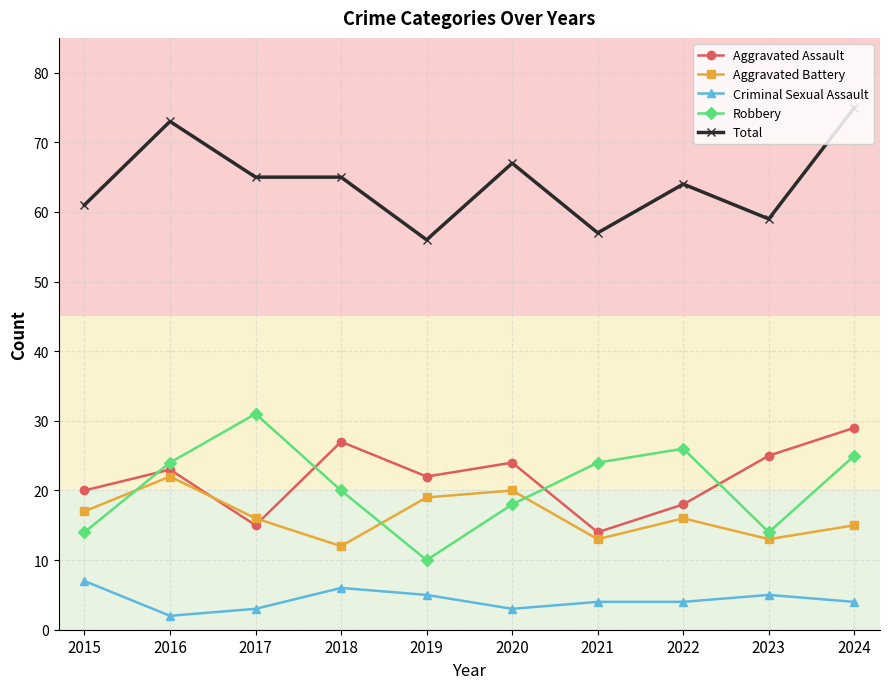

Count the number of data series in this chart.

5